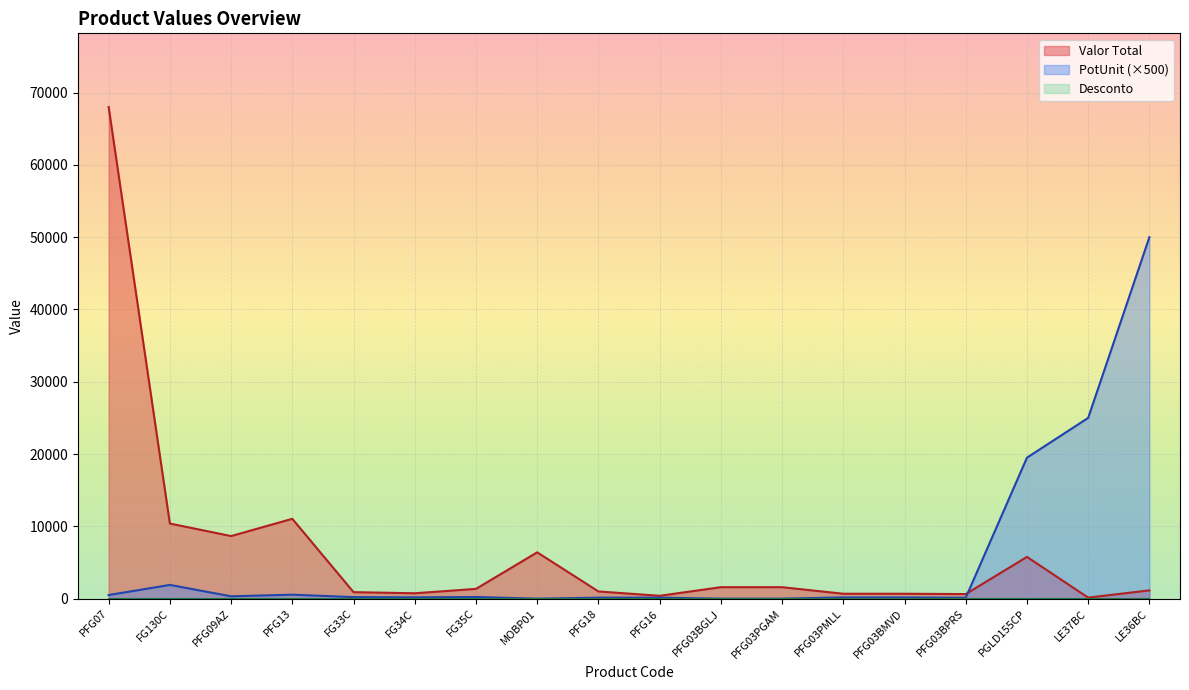

True or false: Valor Total and PotUnit cross at least once.

True